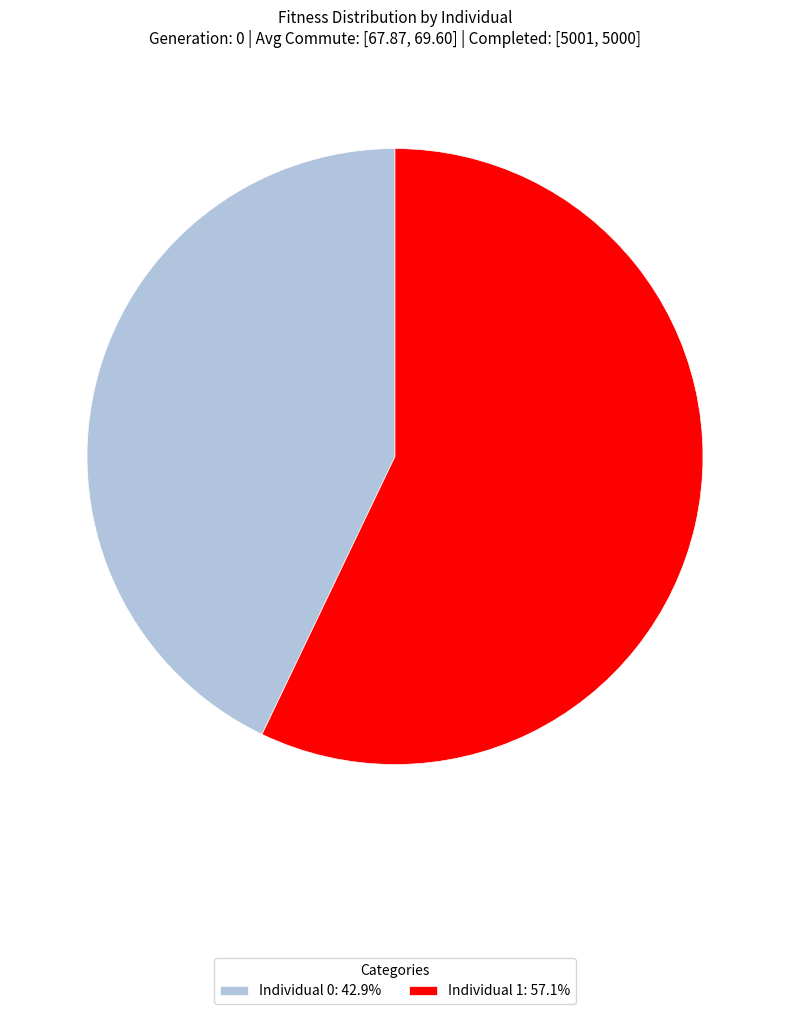

Which category has the biggest portion of the pie?

Individual 1